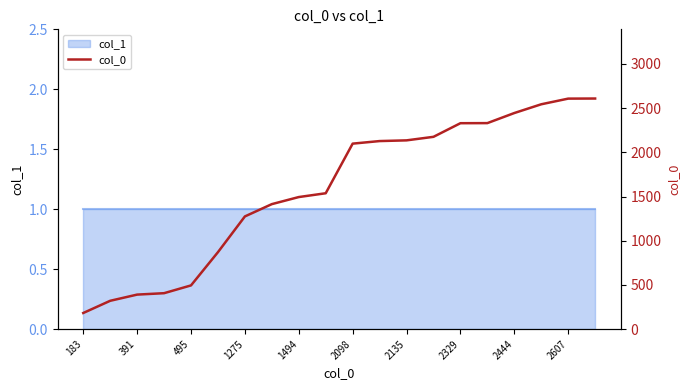

What is the difference between the maximum and minimum values?

2425